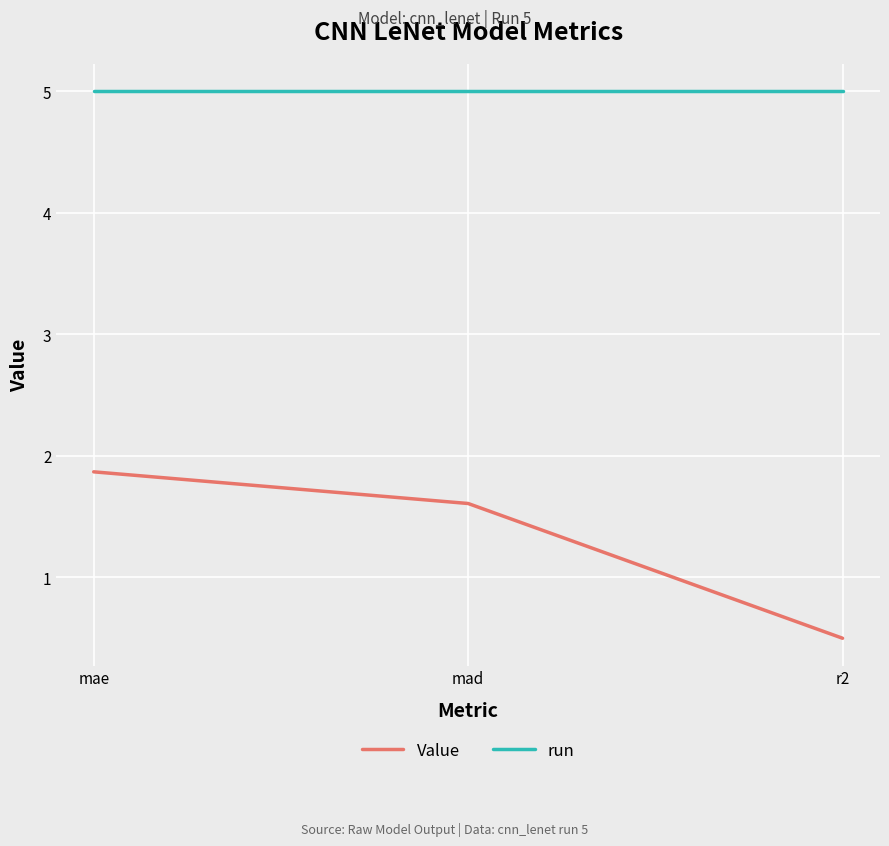

Does the chart have visible grid lines?

Yes